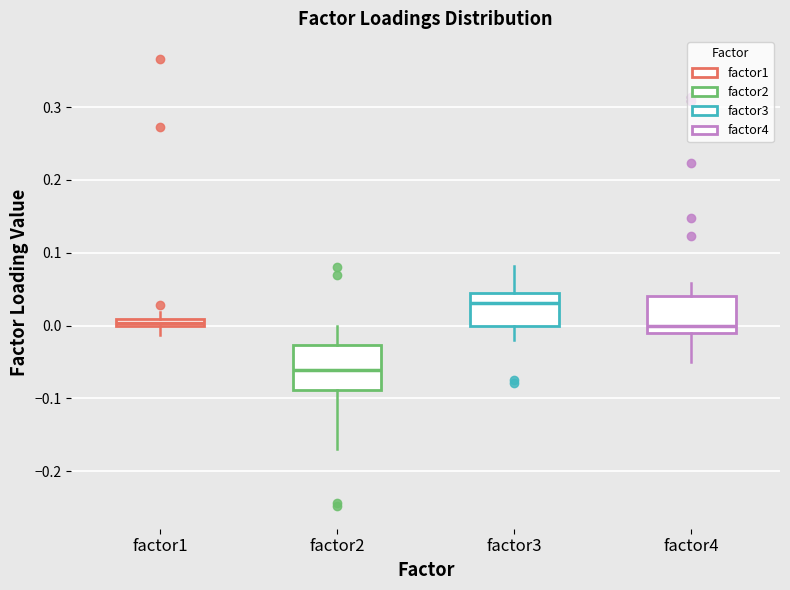

Which box has the highest median line?

factor3